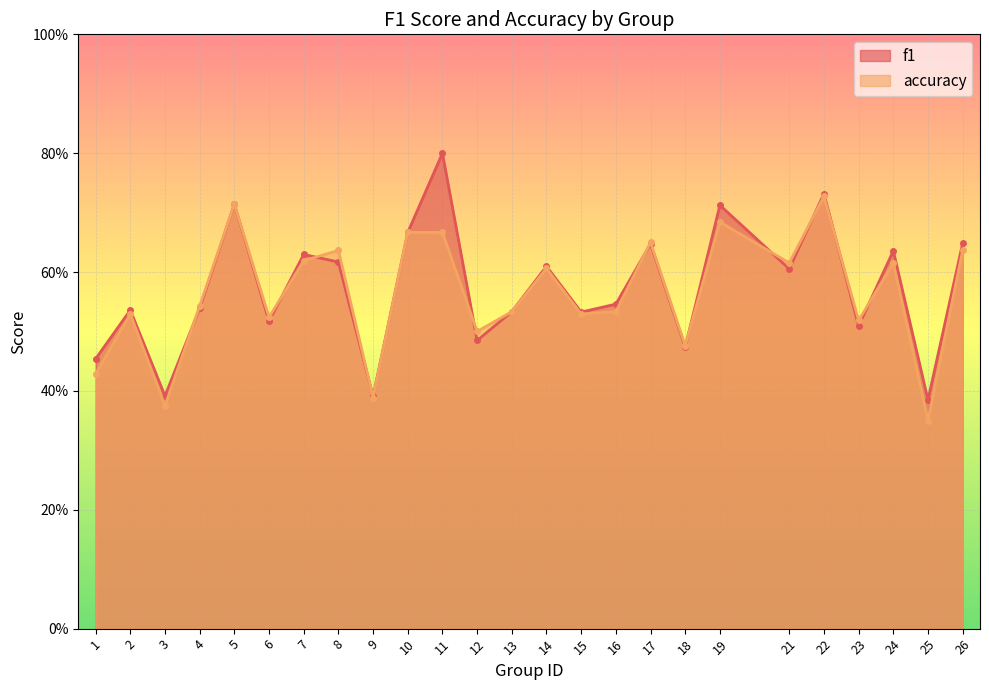

How many lines are shown in the chart?

2